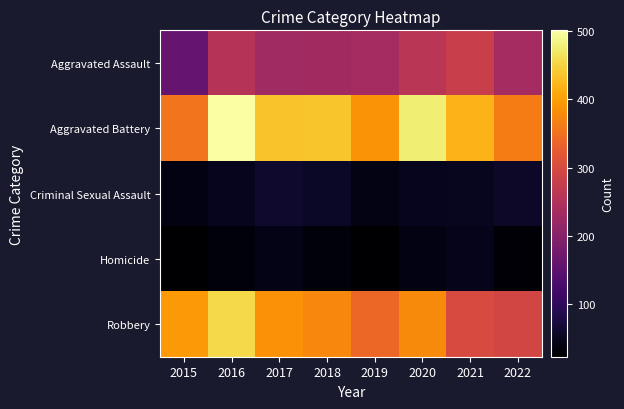

What is the spread (max minus min) of values at 2018?

405